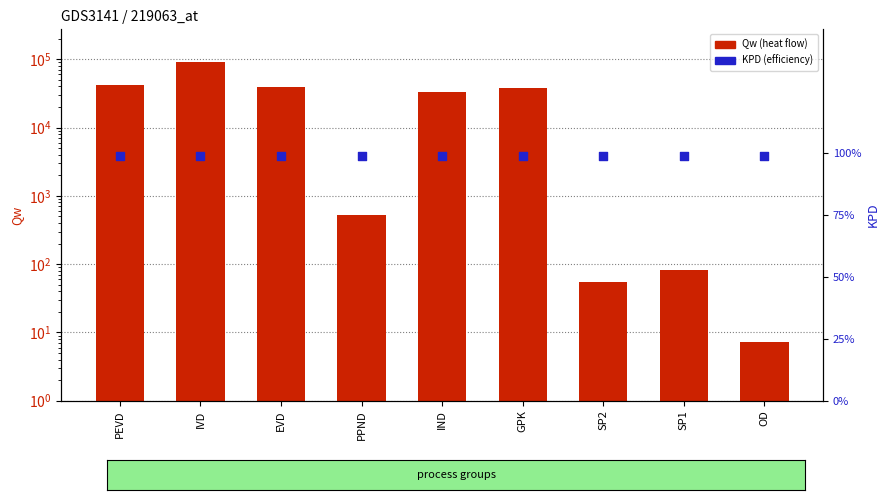

What is the total value across all series at PEVD?

42021.9